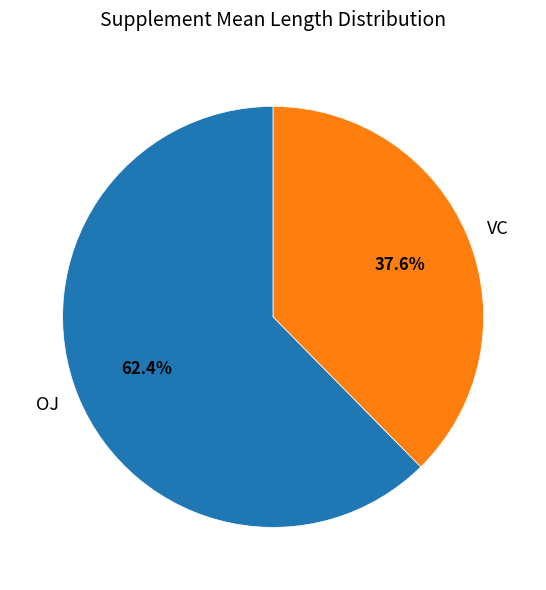

What percentage is NOT represented by VC?

62.4%